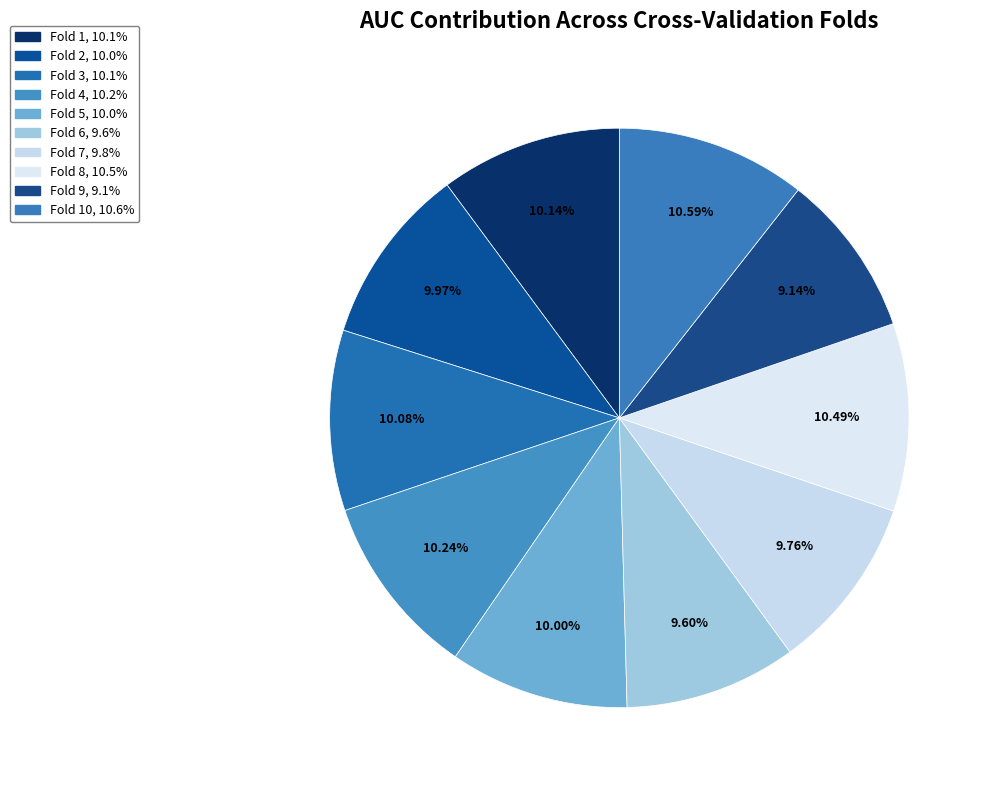

How many segments does this pie chart have?

10